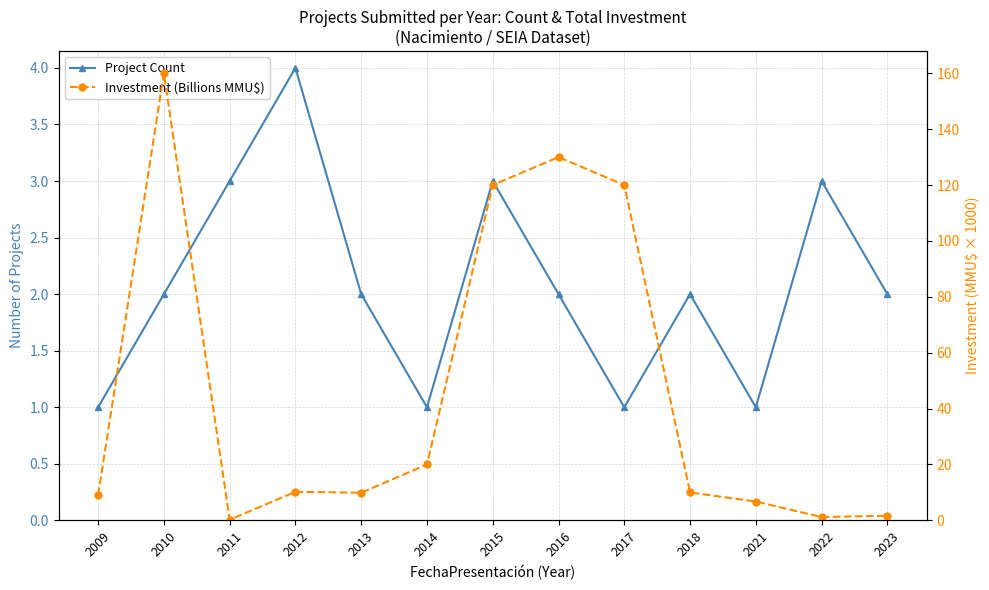

What value does the Investment (Billions MMU$) series have at 2018?

10.0